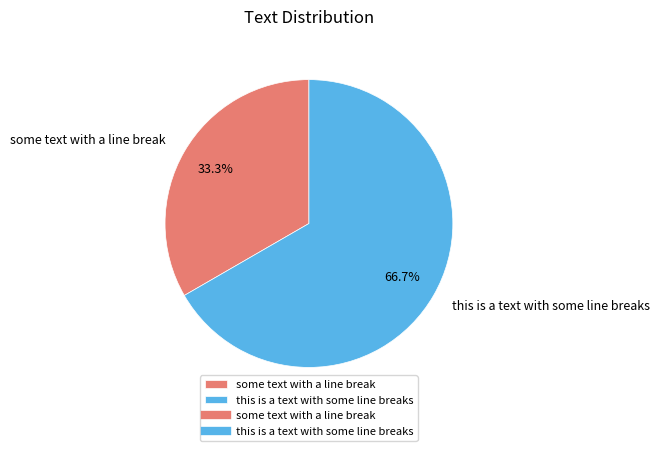

Is the sum of this is a text with some line breaks and some text with a line break greater than half?

Yes